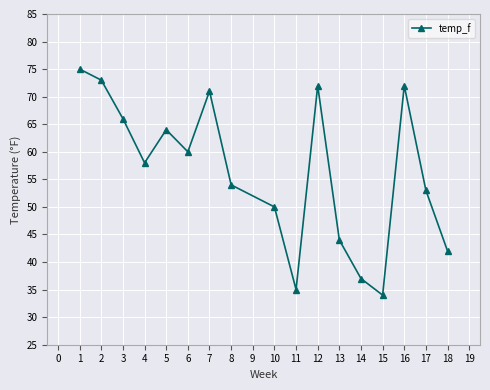

How many data points does each series have?

17